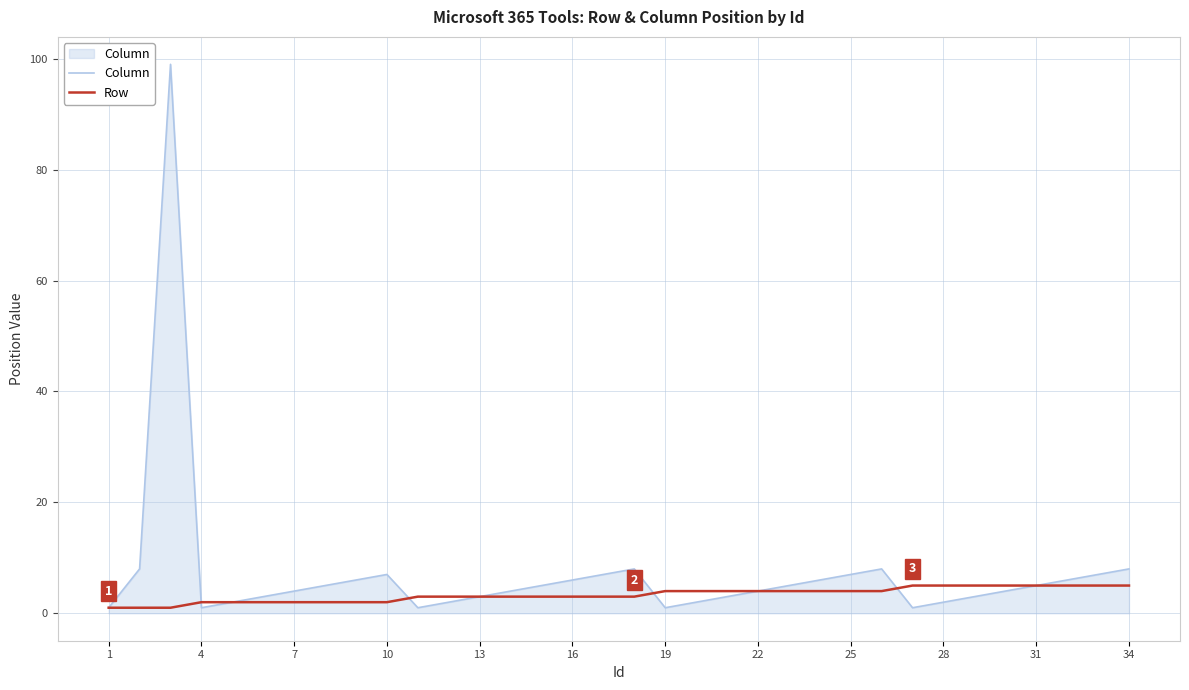

Rank the series by their maximum value, from highest to lowest.

Column, Row